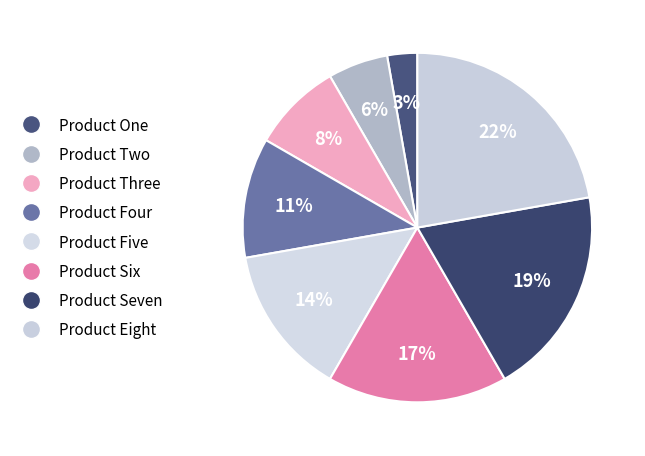

Is Product One the majority of the pie?

No